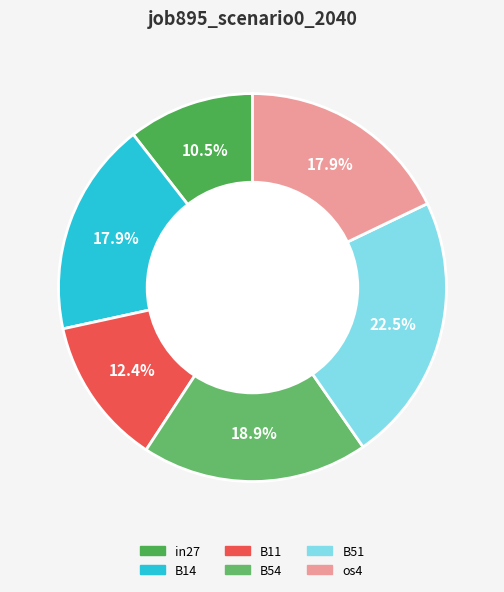

Which category has the smallest portion of the pie?

in27